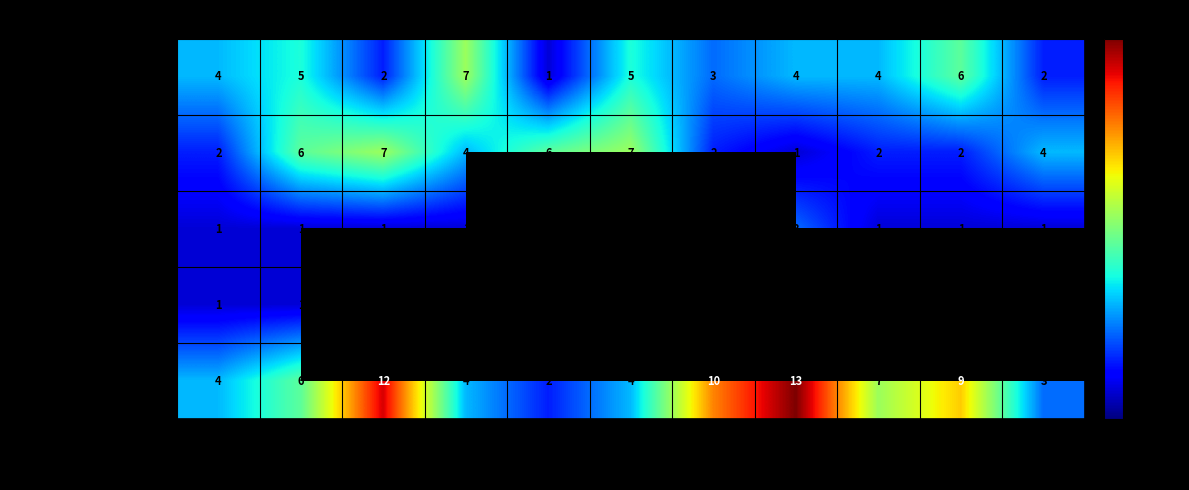

Where does the Aggravated Battery series first go above 4?

2016